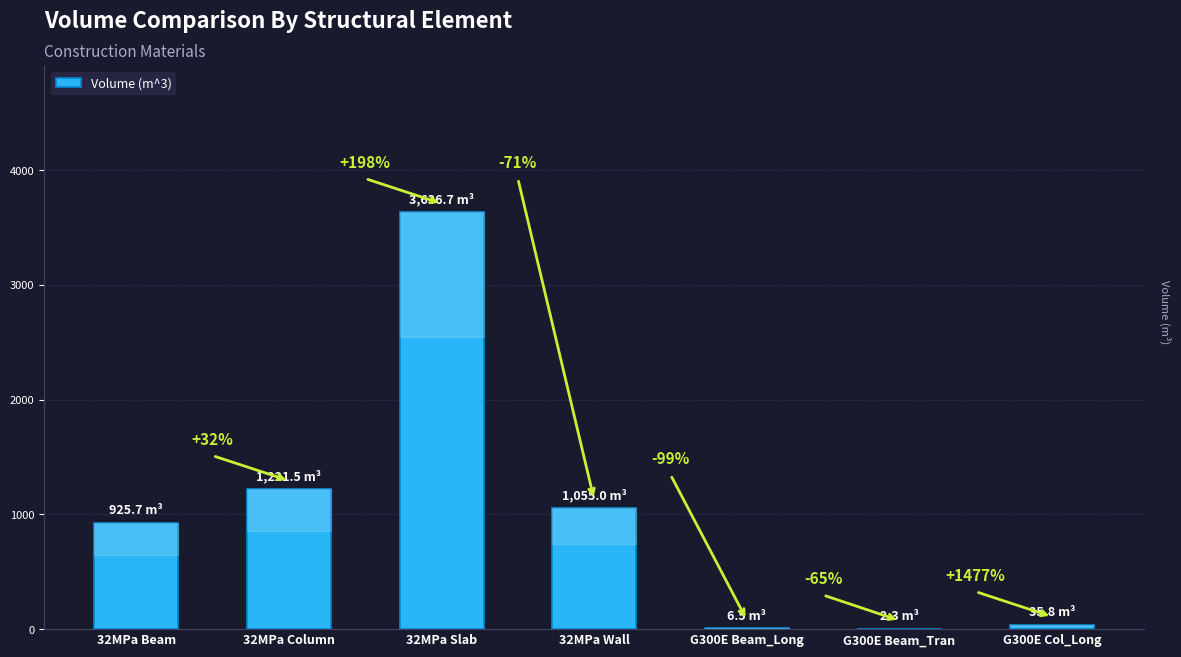

What is the difference between the maximum and minimum values?

3634.4